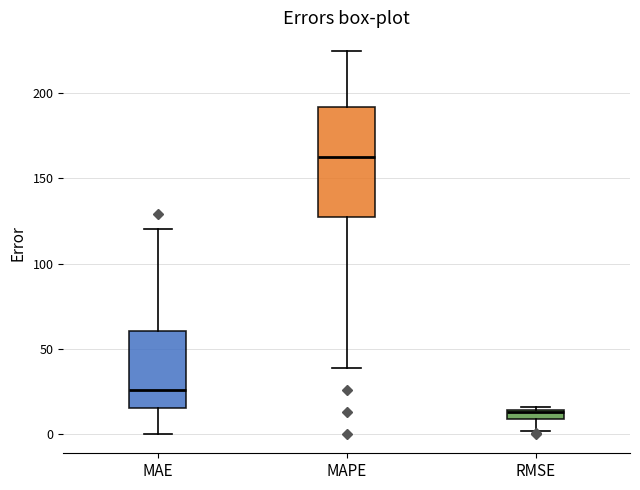

Which box's median line is the lowest?

RMSE